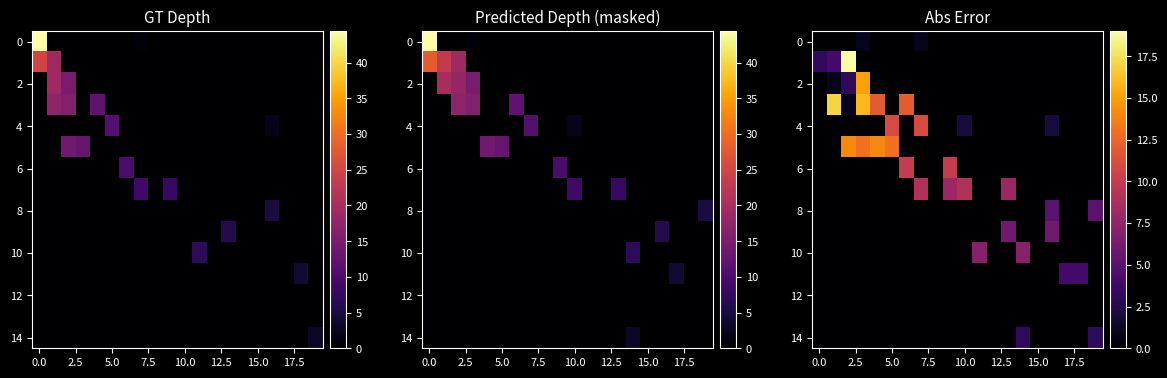

What is the total value across all series at 17?

4.0